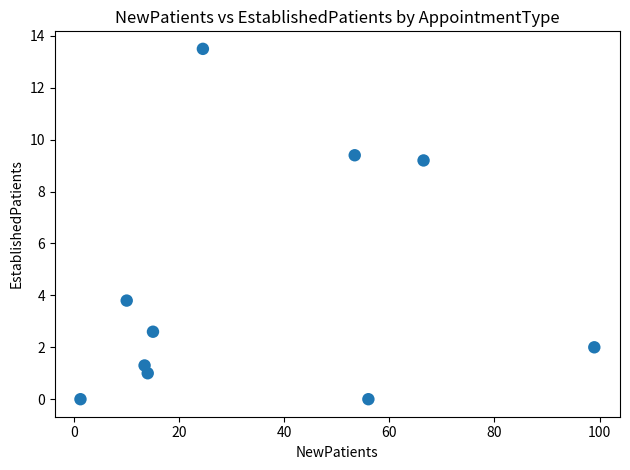

What is the range of X values (max minus min)?

97.8